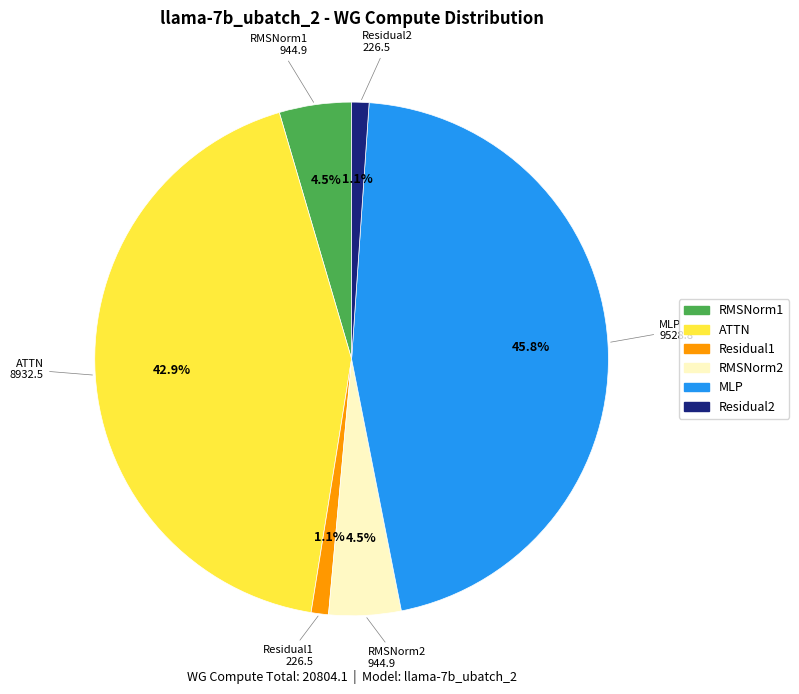

To the nearest percent, what is the combined percentage of RMSNorm2 and RMSNorm1?

9%